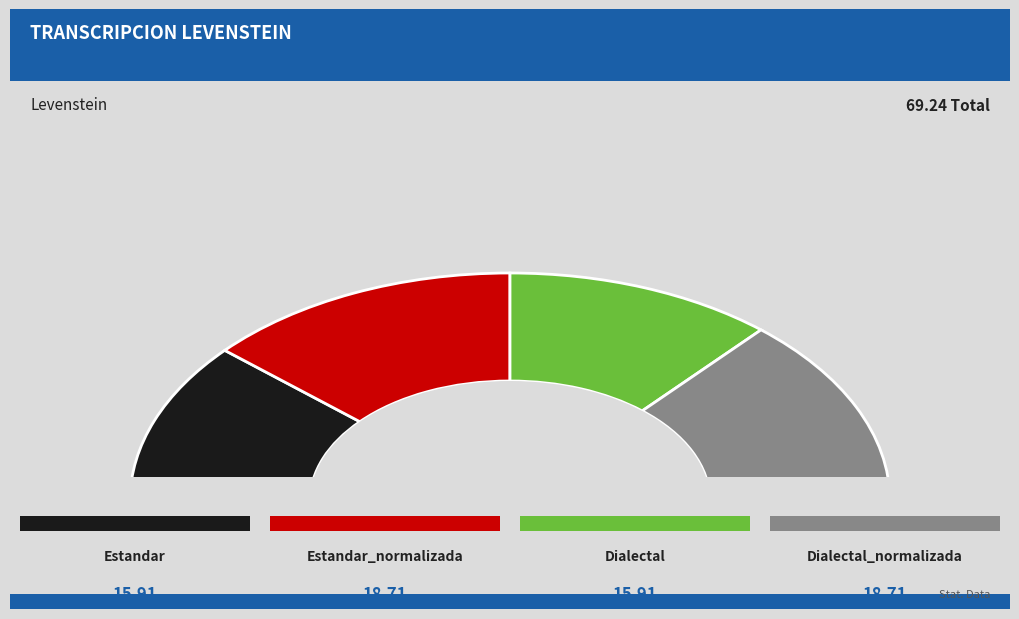

Does Estandar account for over 50% of the chart?

No